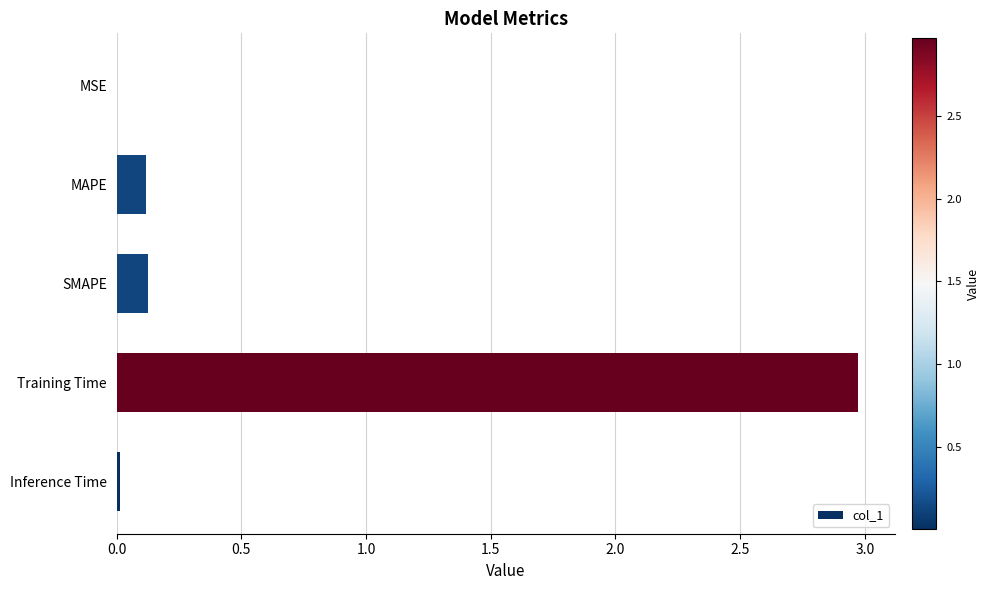

True or false: the data shows 0.0 at Inference Time.

True